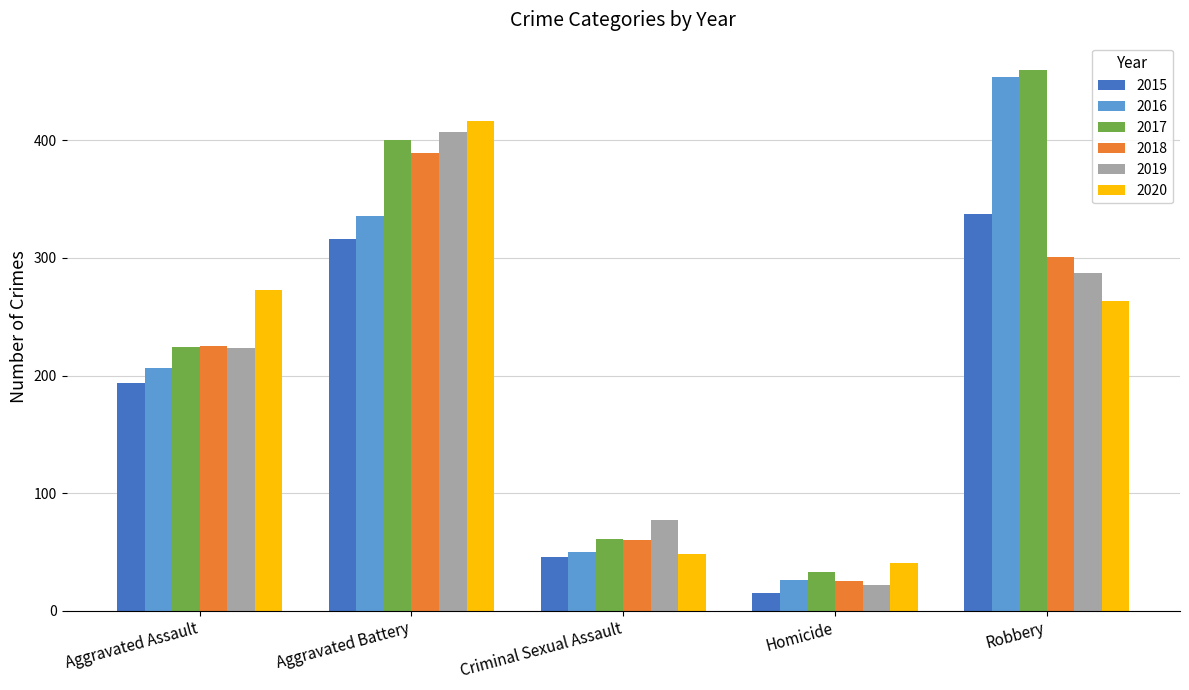

At which category is the sum across all series the highest?

Aggravated Battery